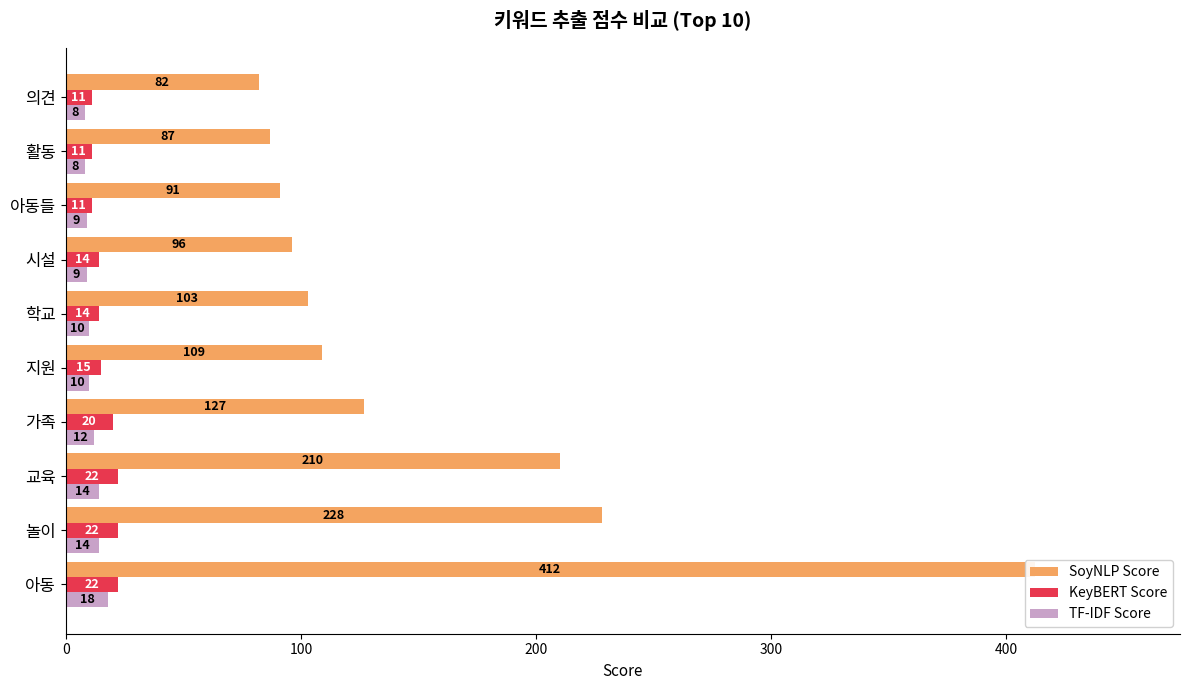

Which series has the widest spread of values?

SoyNLP Score